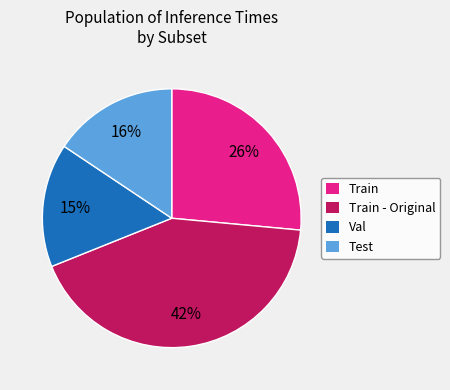

To the nearest percent, what is the average slice percentage?

25%